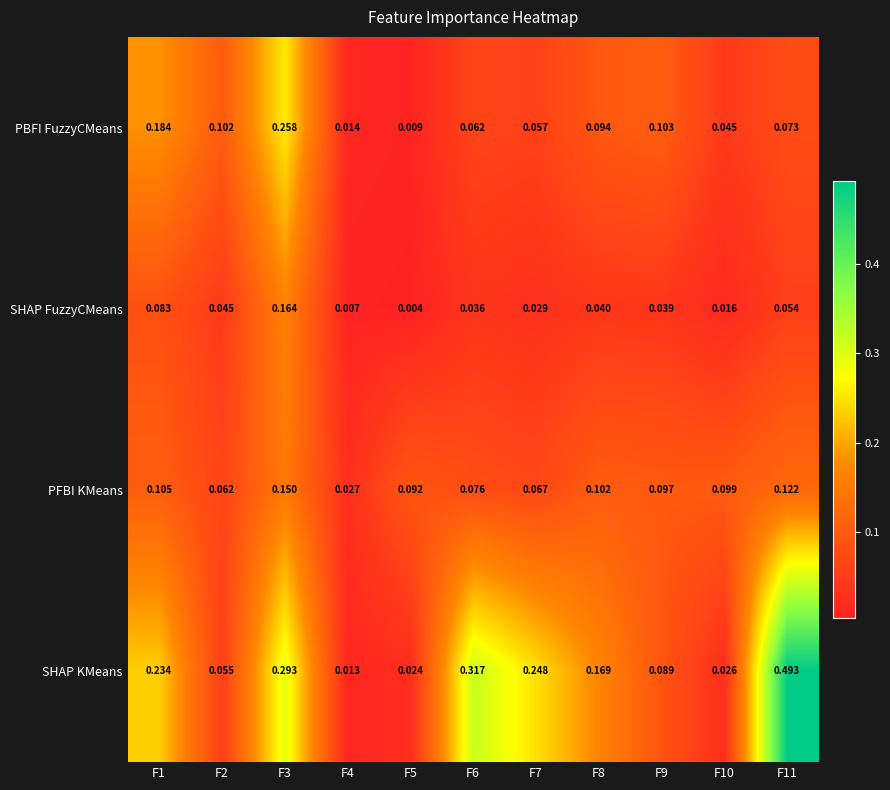

Rank the series at F1 from lowest to highest value.

SHAP FuzzyCMeans, PFBI KMeans, PBFI FuzzyCMeans, SHAP KMeans